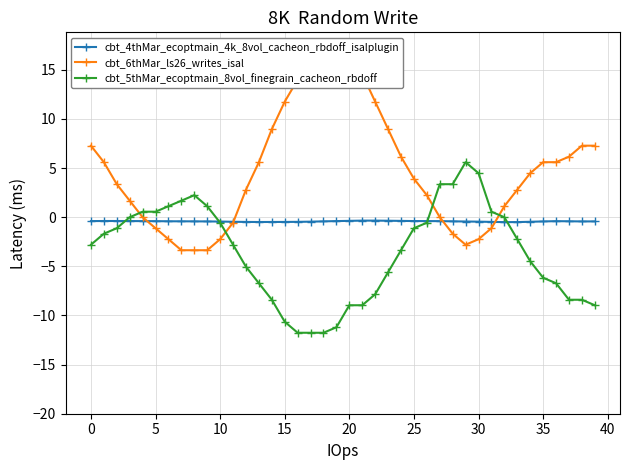

Which category has the lowest value in the cbt_5thMar_ecoptmain_8vol_finegrain_cacheon_rbdoff series?

16